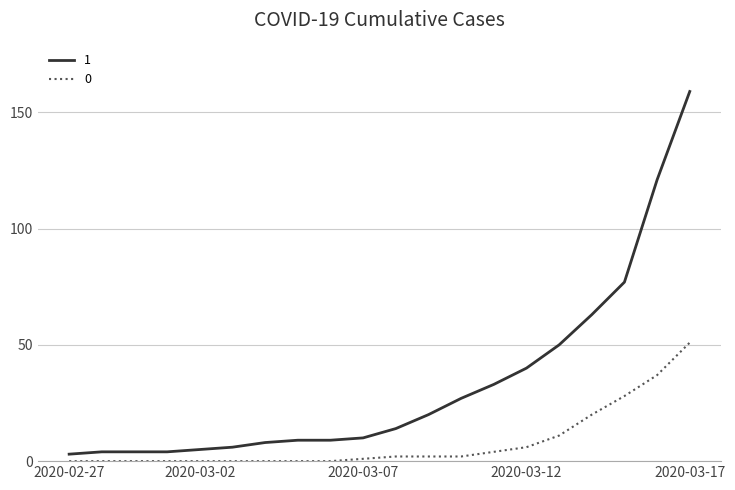

What are all the series names shown in the legend?

1, 0